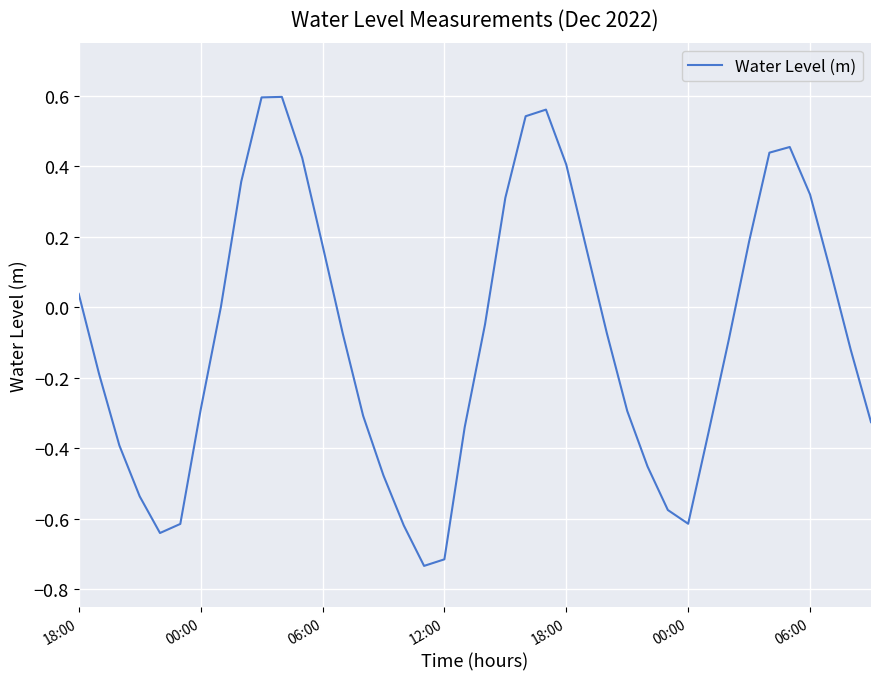

What is the difference between the maximum and minimum values?

1.3